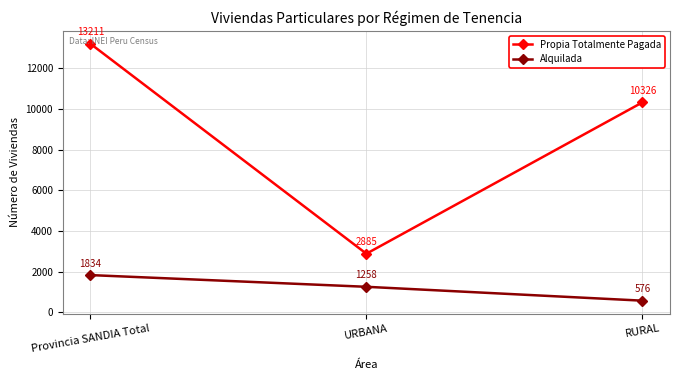

List the series in order of their peak value, lowest first.

Alquilada, Propia Totalmente Pagada